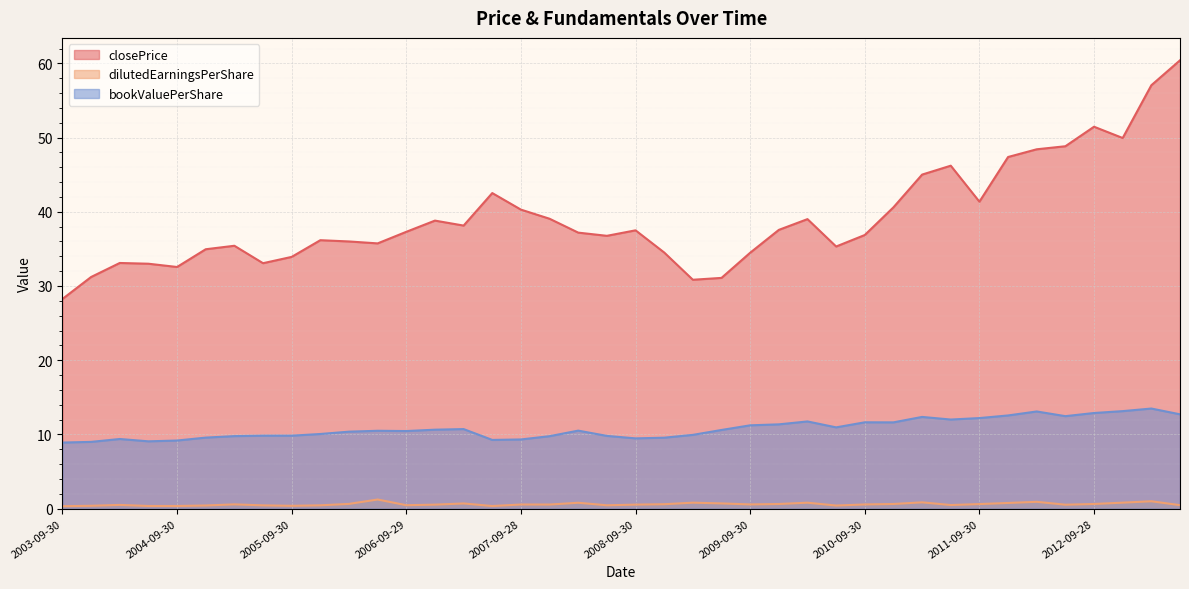

Does the chart display data point markers on the line(s)?

No